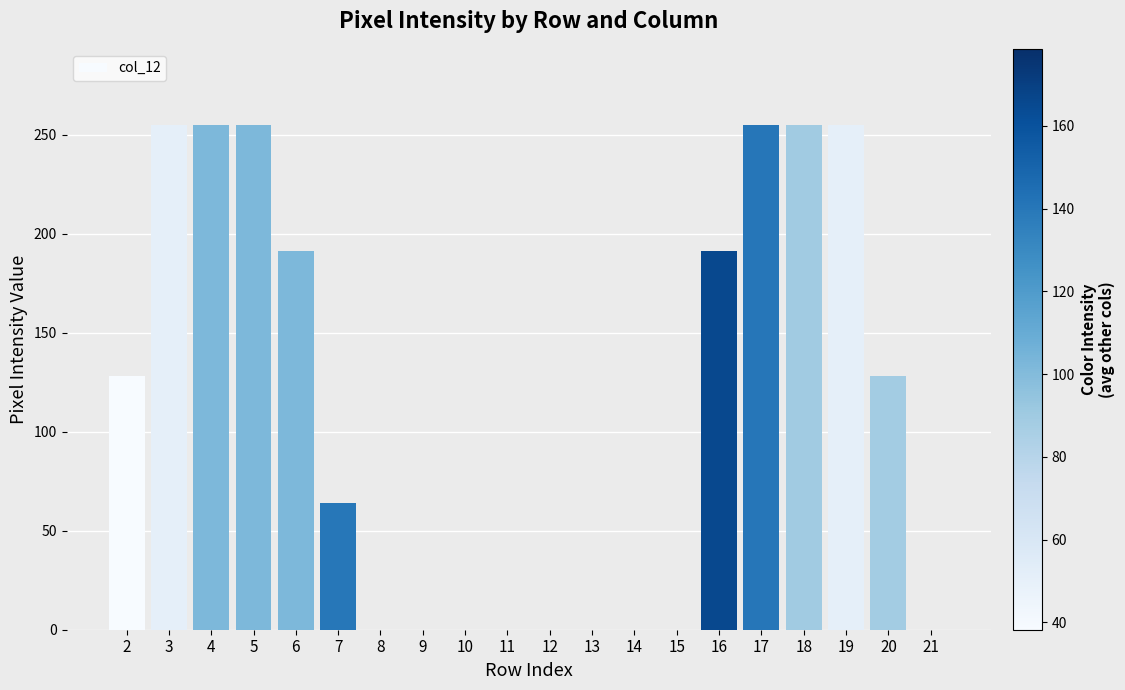

What is the maximum value shown in the chart?

255